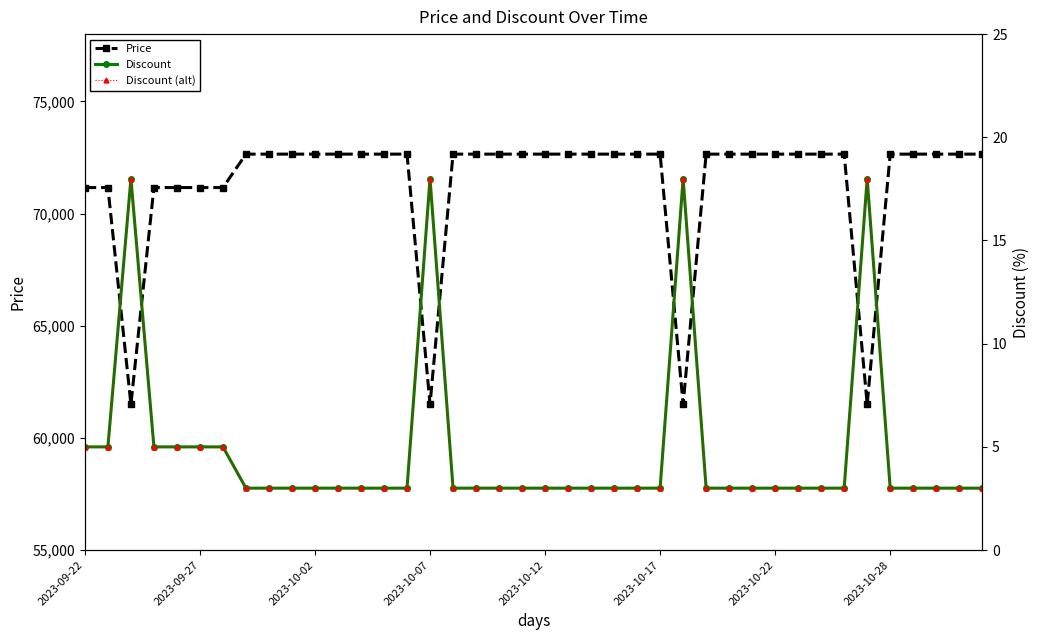

What is the lowest value of the Price series?

61500